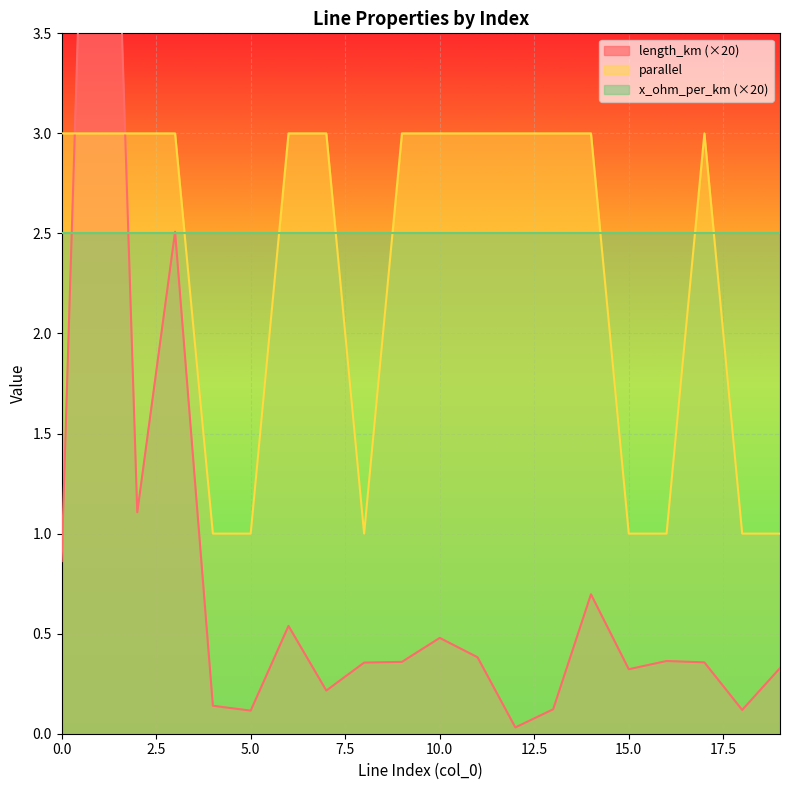

What is the maximum value for parallel?

3